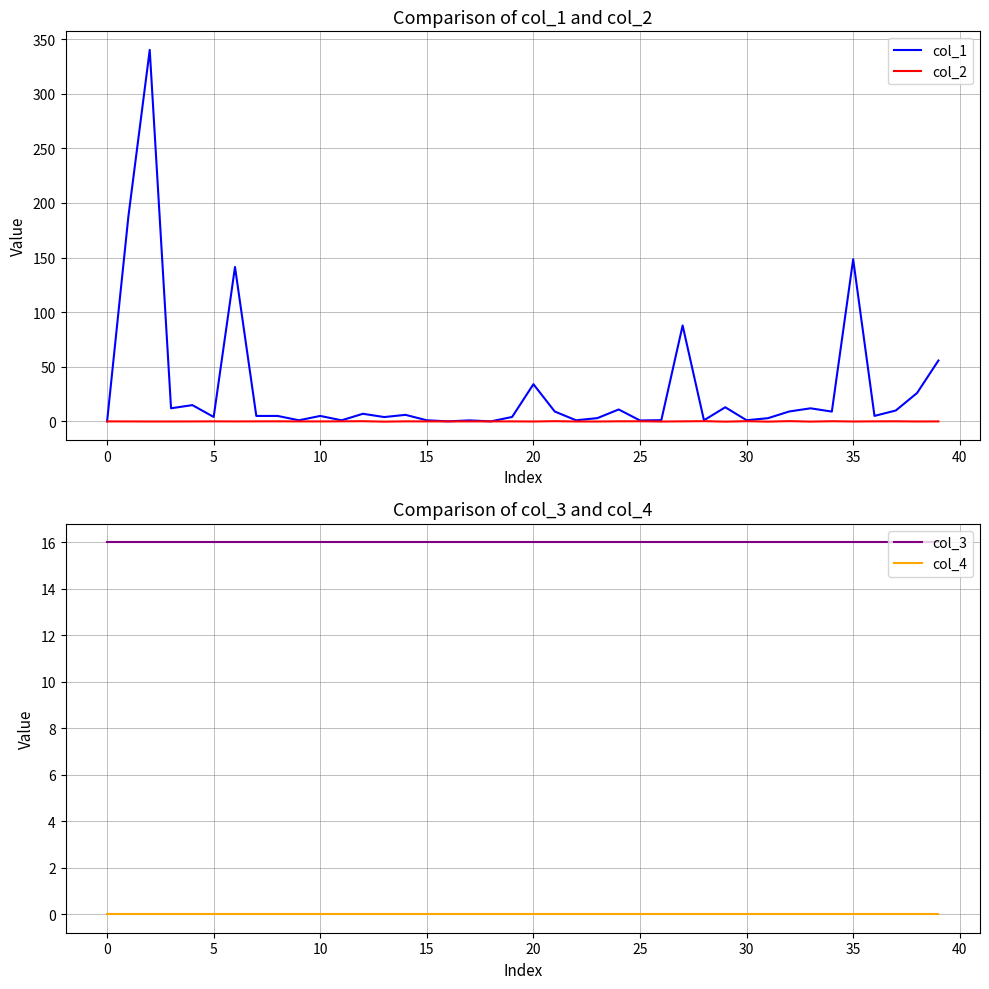

What is the label of the 20th point from the right?

20